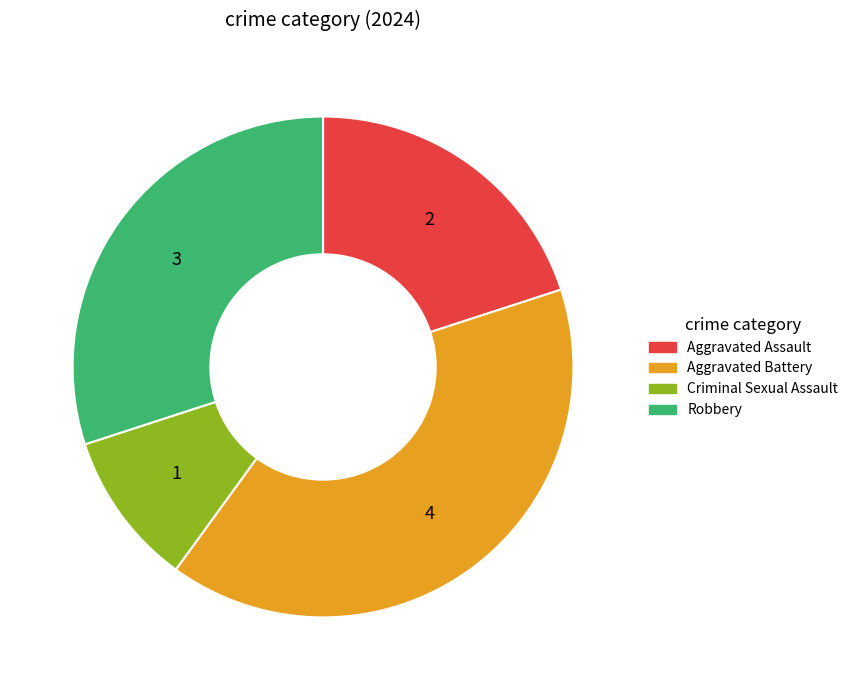

Rank the categories by value from highest to lowest.

Aggravated Battery, Robbery, Aggravated Assault, Criminal Sexual Assault